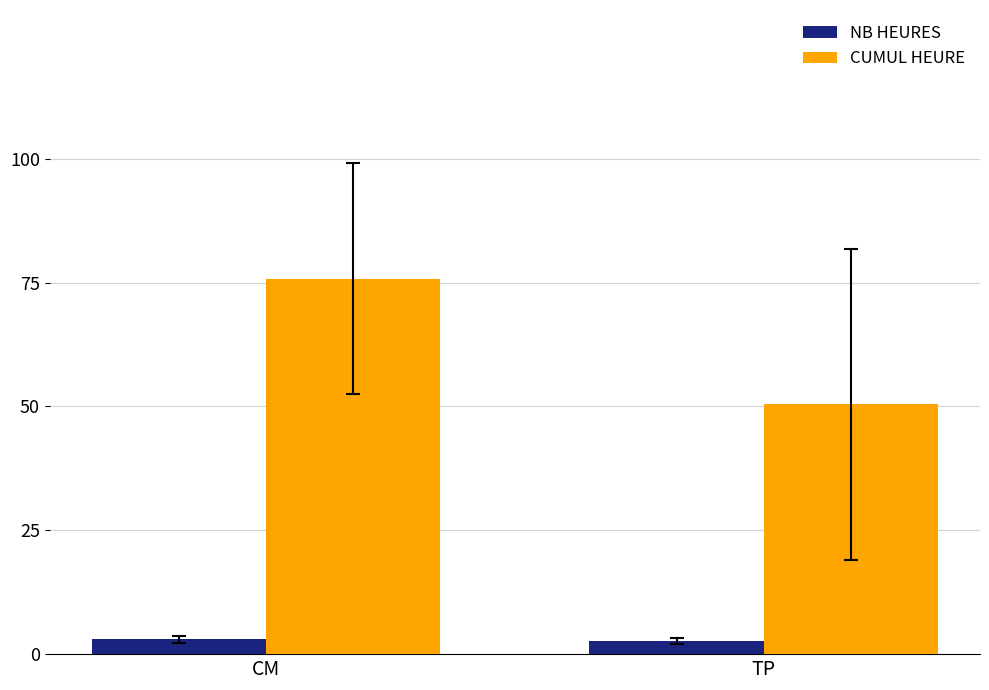

Is it true that CUMUL HEURE equals 50.4 at TP?

True